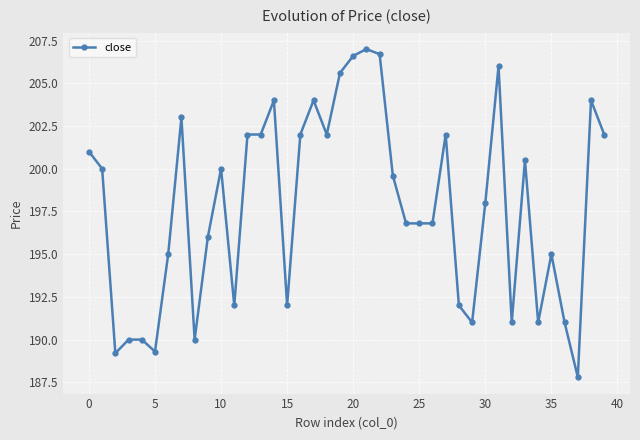

What is the average value?

197.8